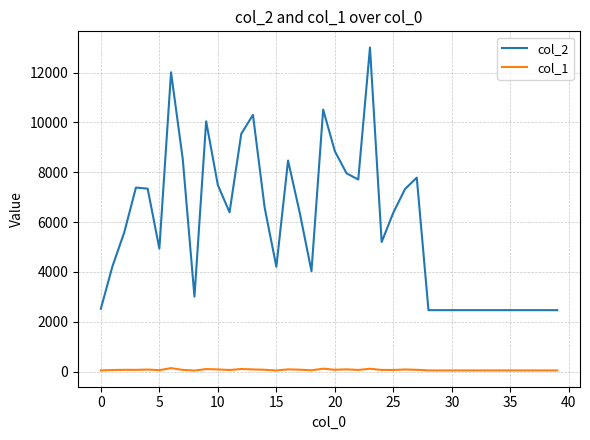

True or false: col_1 and col_2 intersect in this chart.

False